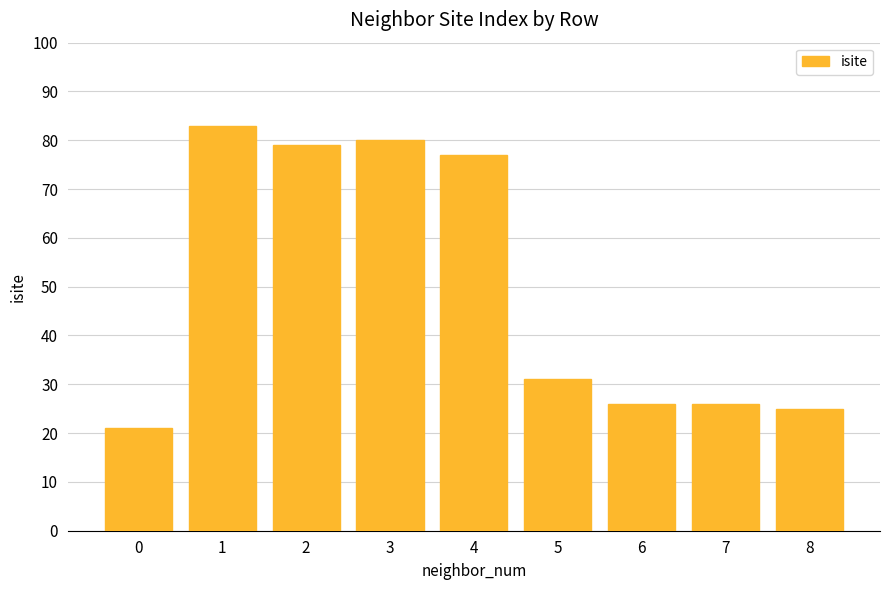

Reading left to right, transcribe all the data shown in this chart.

0=21	1=83	2=79	3=80	4=77	5=31	6=26	7=26	8=25